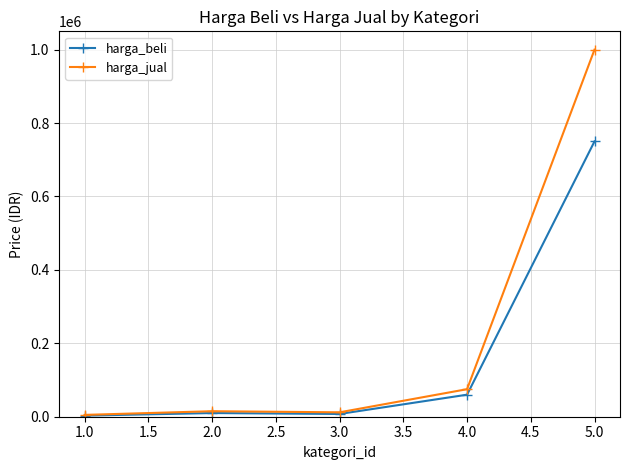

Which series has the largest total across all categories?

harga_jual